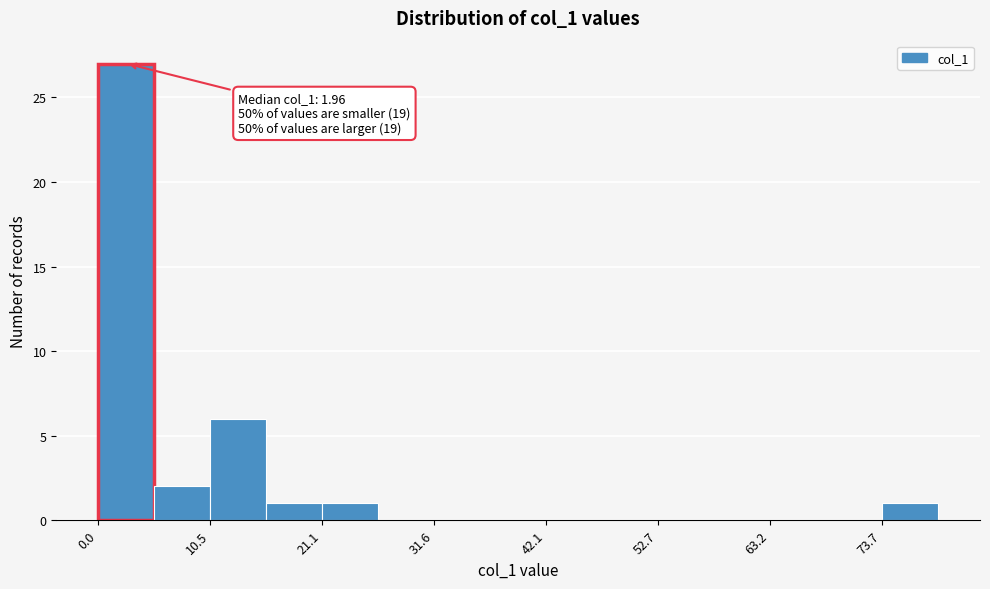

Read against the x-axis, roughly where is the centre of the tallest bar?

2